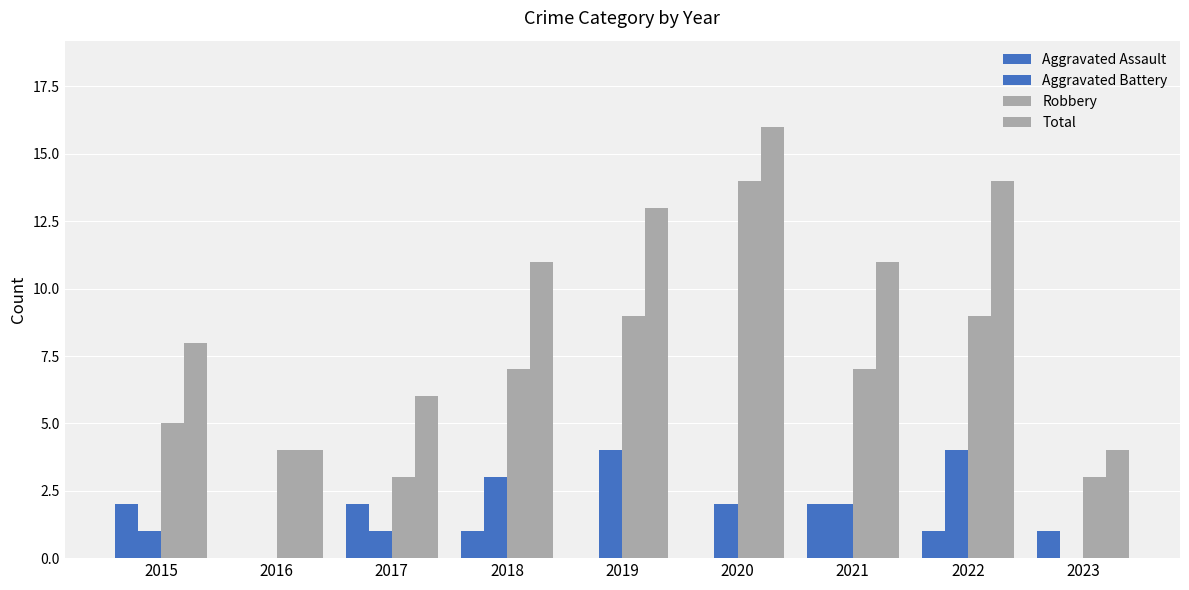

At how many categories does at least one series exceed 9?

5